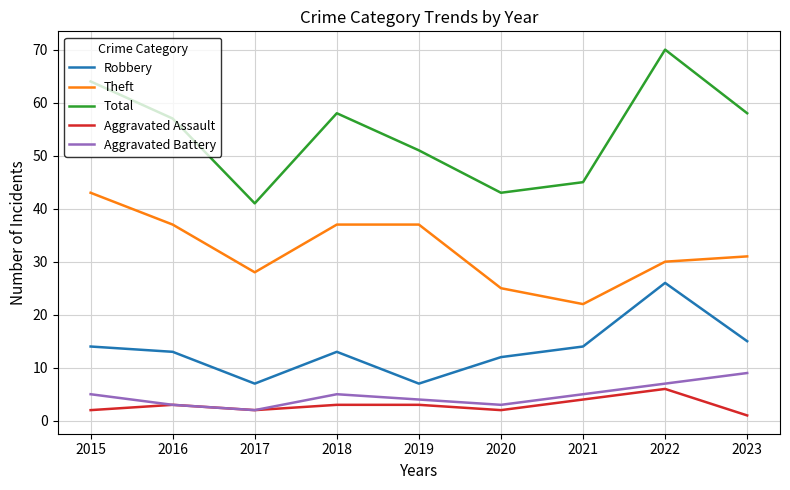

How many interior local valleys does the Total series have?

2